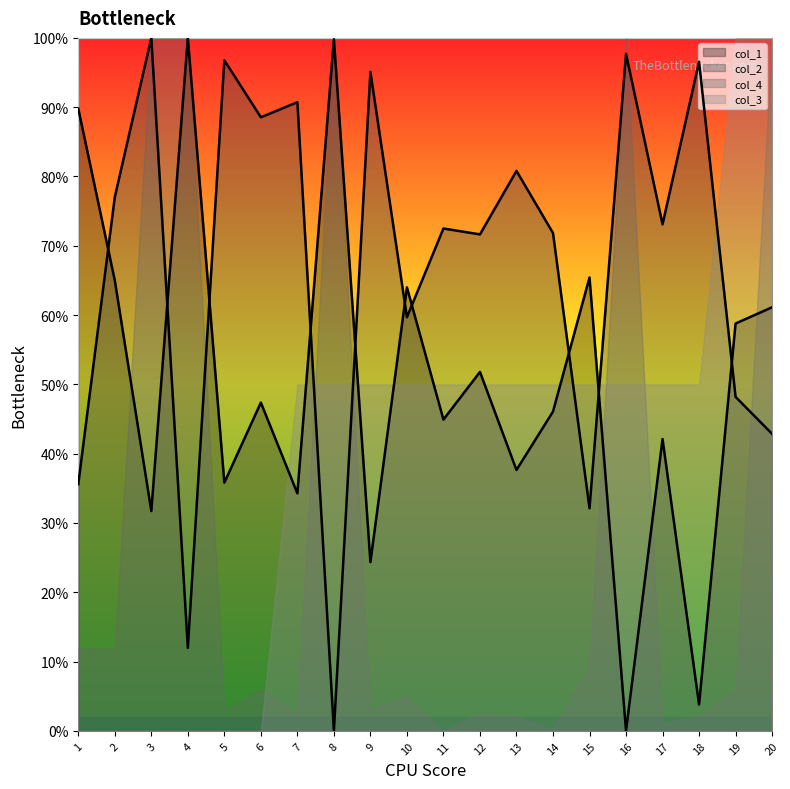

What is the difference between the maximum and minimum values in the col_2 series?

1.0